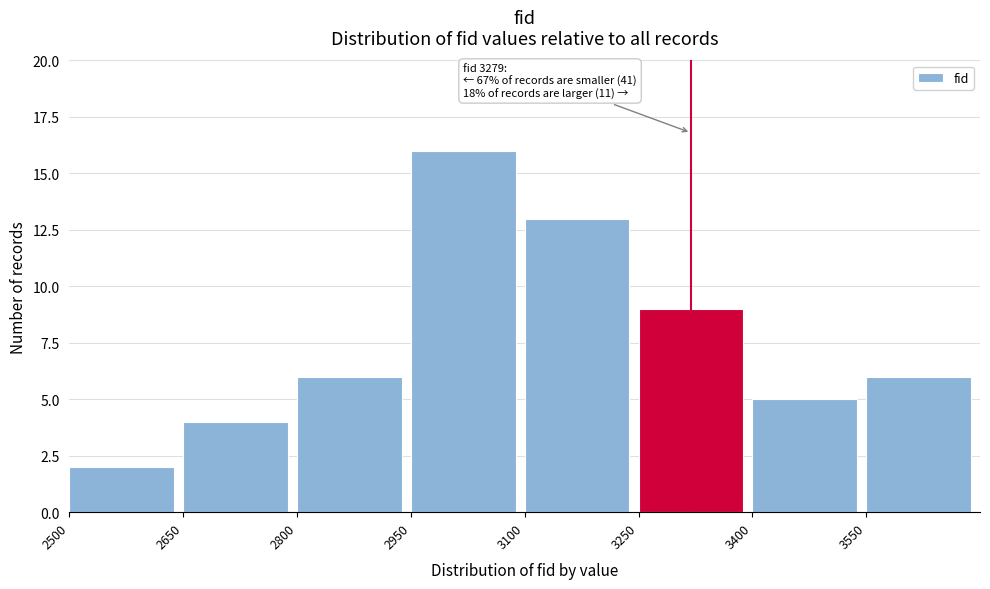

Over which range of the x-axis is the bar tallest?

2950 to 3100